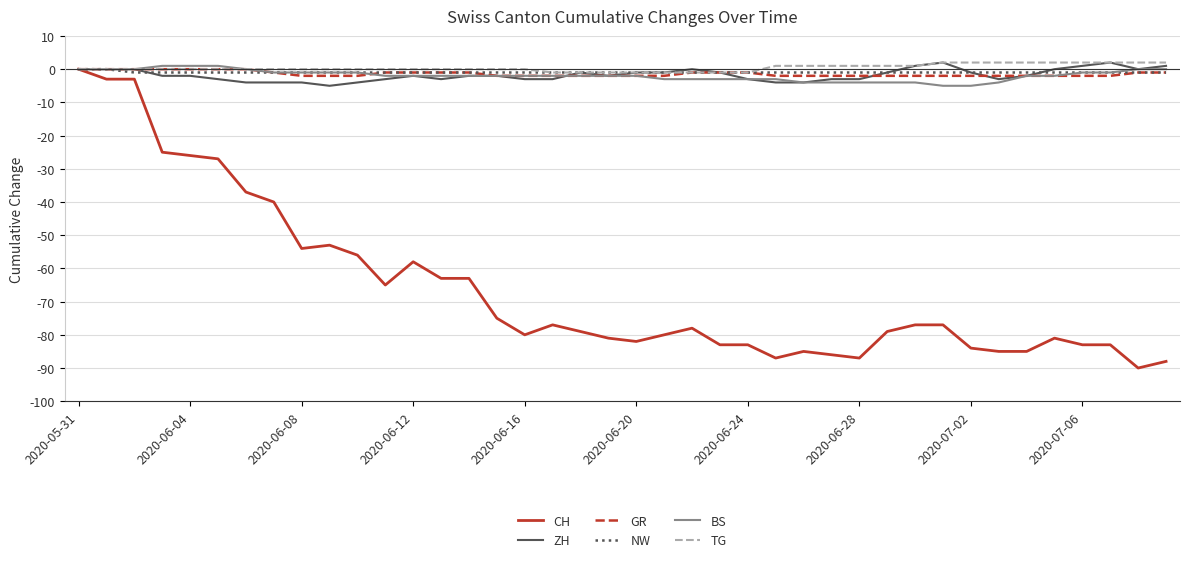

Which series has the widest spread of values?

CH